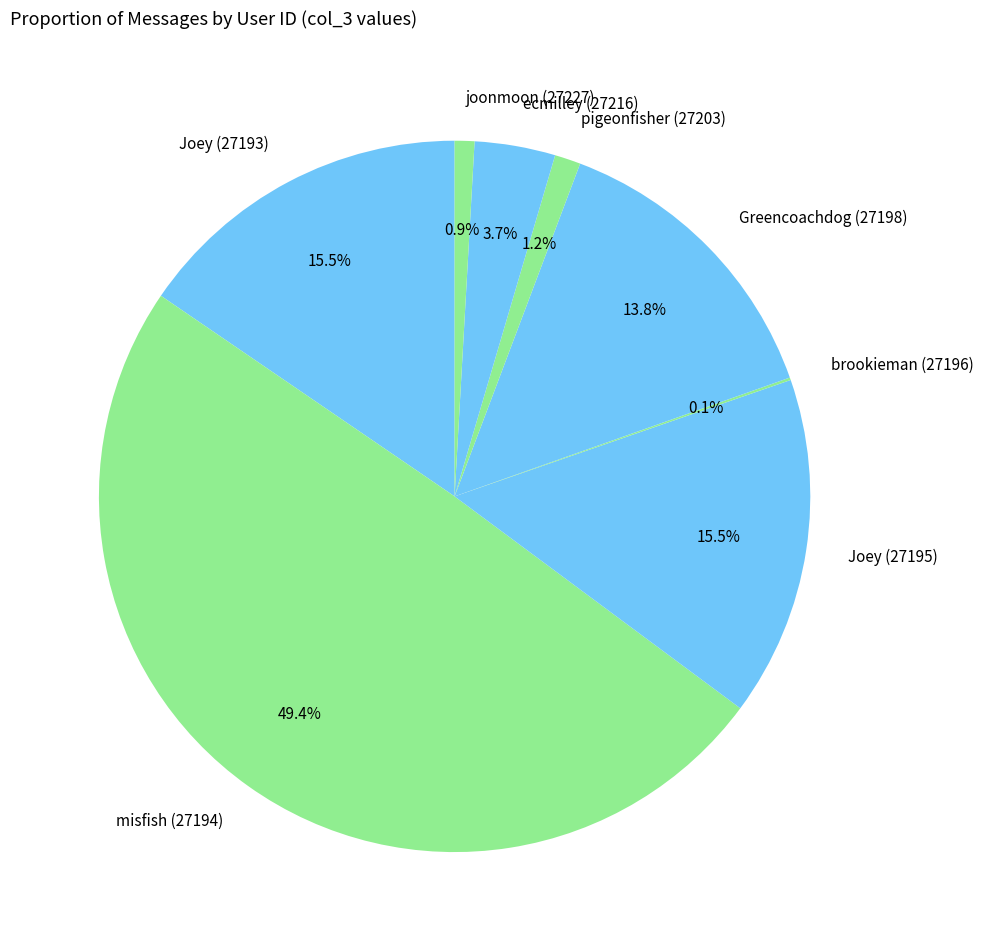

To the nearest percent, what percentage of the pie is ecmilley (27216)?

4%